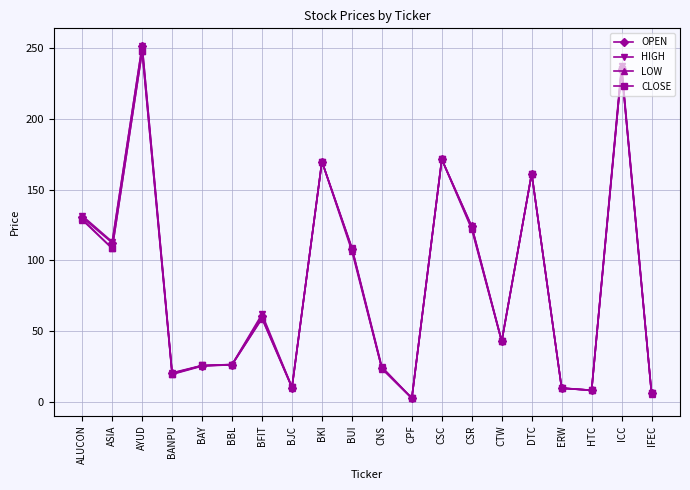

At which category does the chart reach its peak across all series?

AYUD